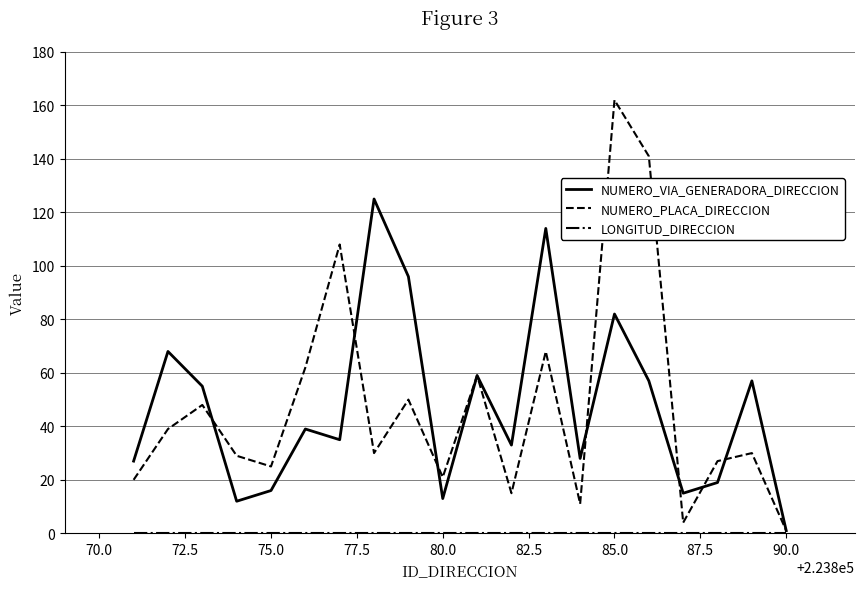

What is the maximum value shown in the chart?

162